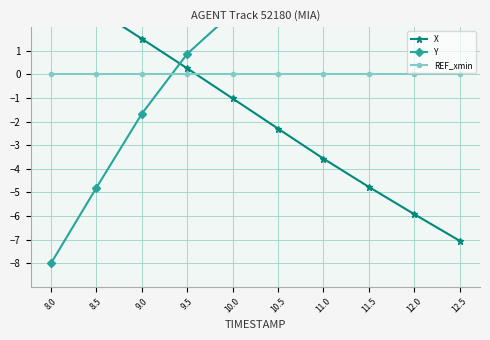

What is the sum of the Y values at 9.5 and 11.5?

4.8